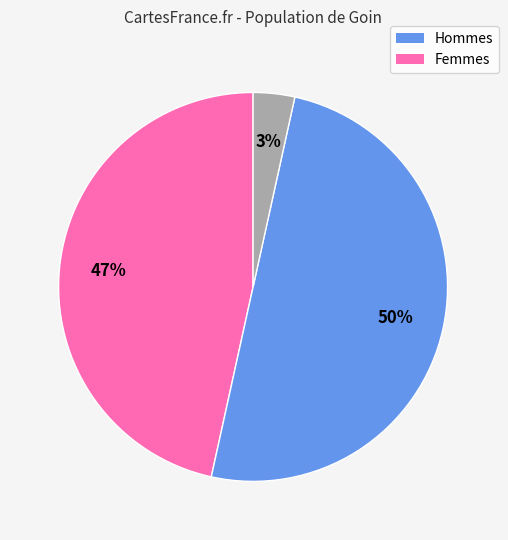

To the nearest percent, what is the difference between the largest and smallest slice percentages?

47%